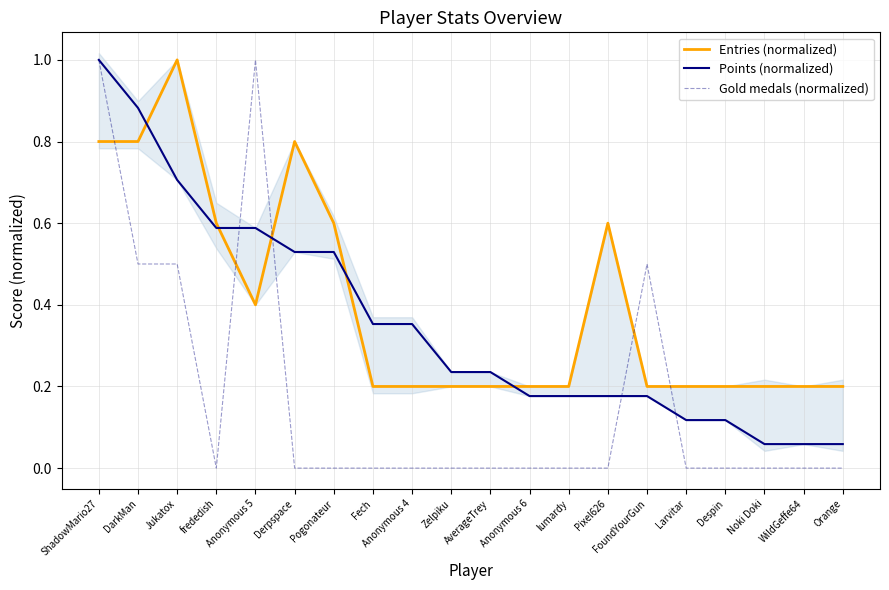

Where is Points (normalized) nearest to the value 0?

Noki Doki